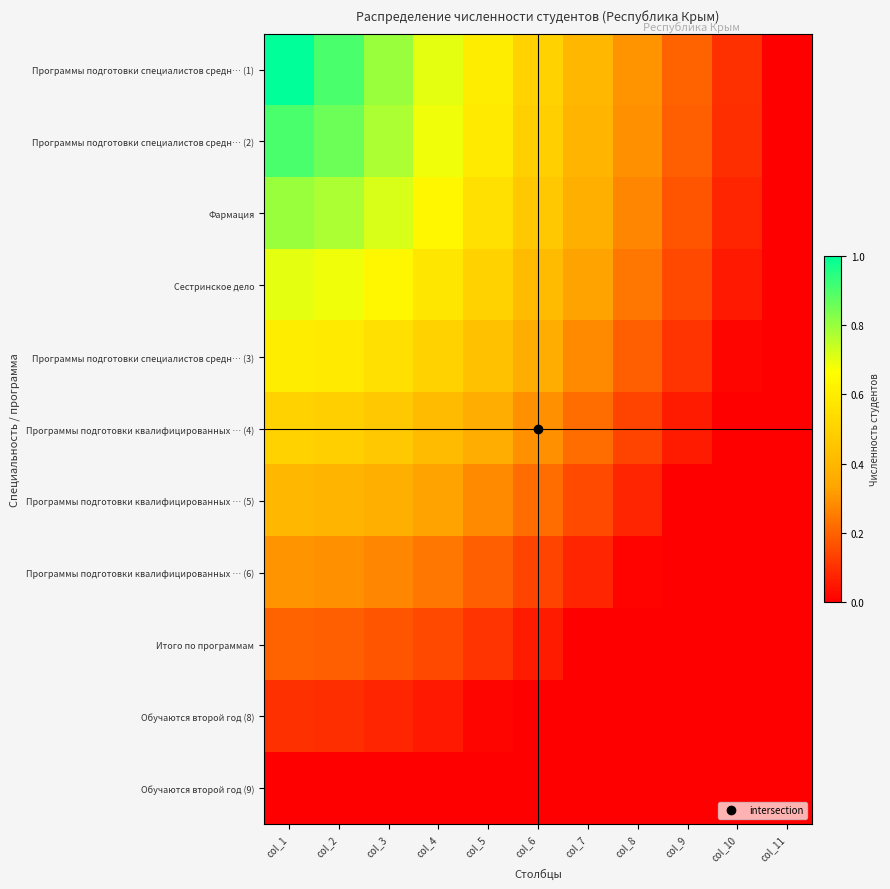

What is the total value across all series at col_1?

5.5